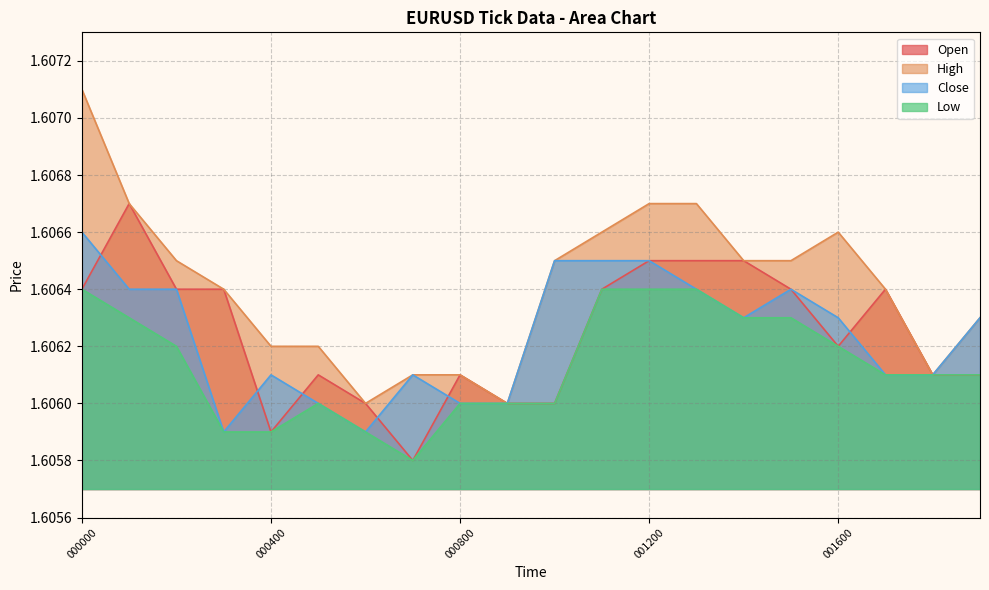

True or false: Low and Close intersect in this chart.

False